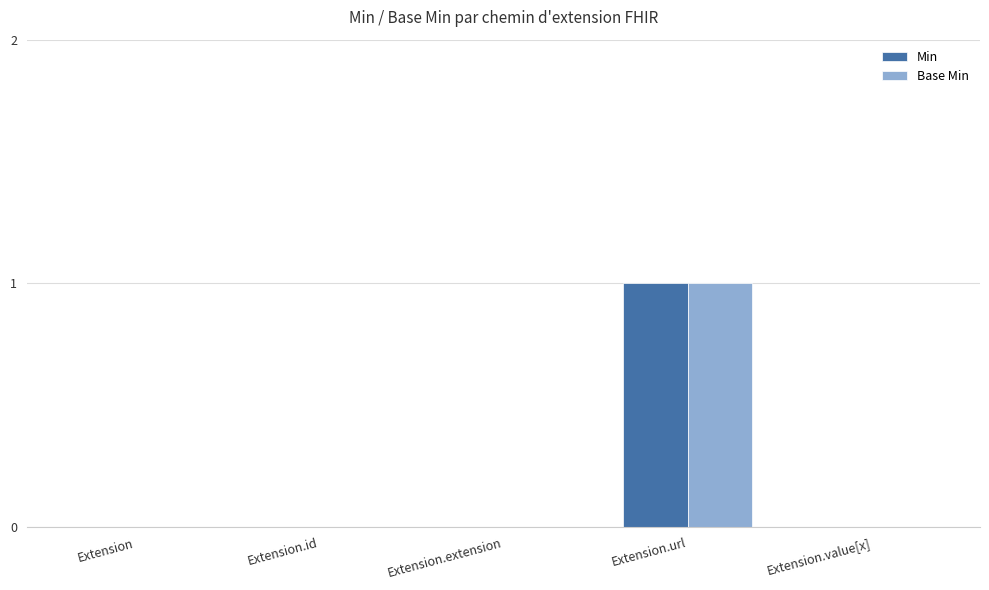

The value of Min at Extension is -1. True or false?

False